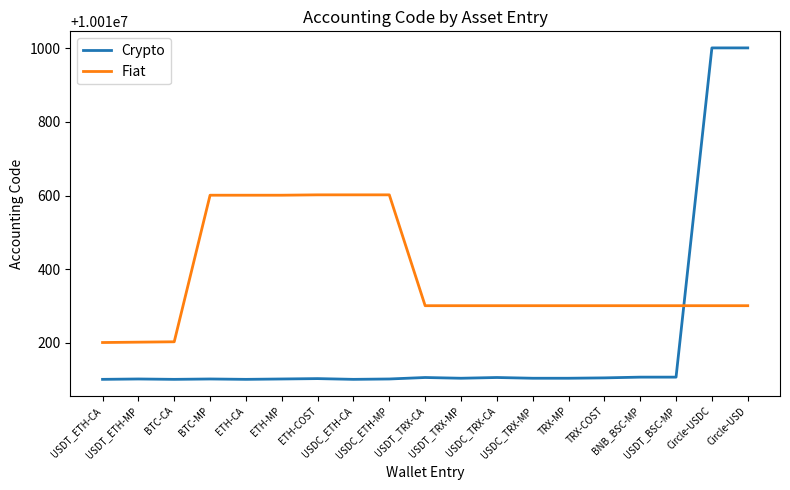

Which series has the widest spread of values?

Crypto